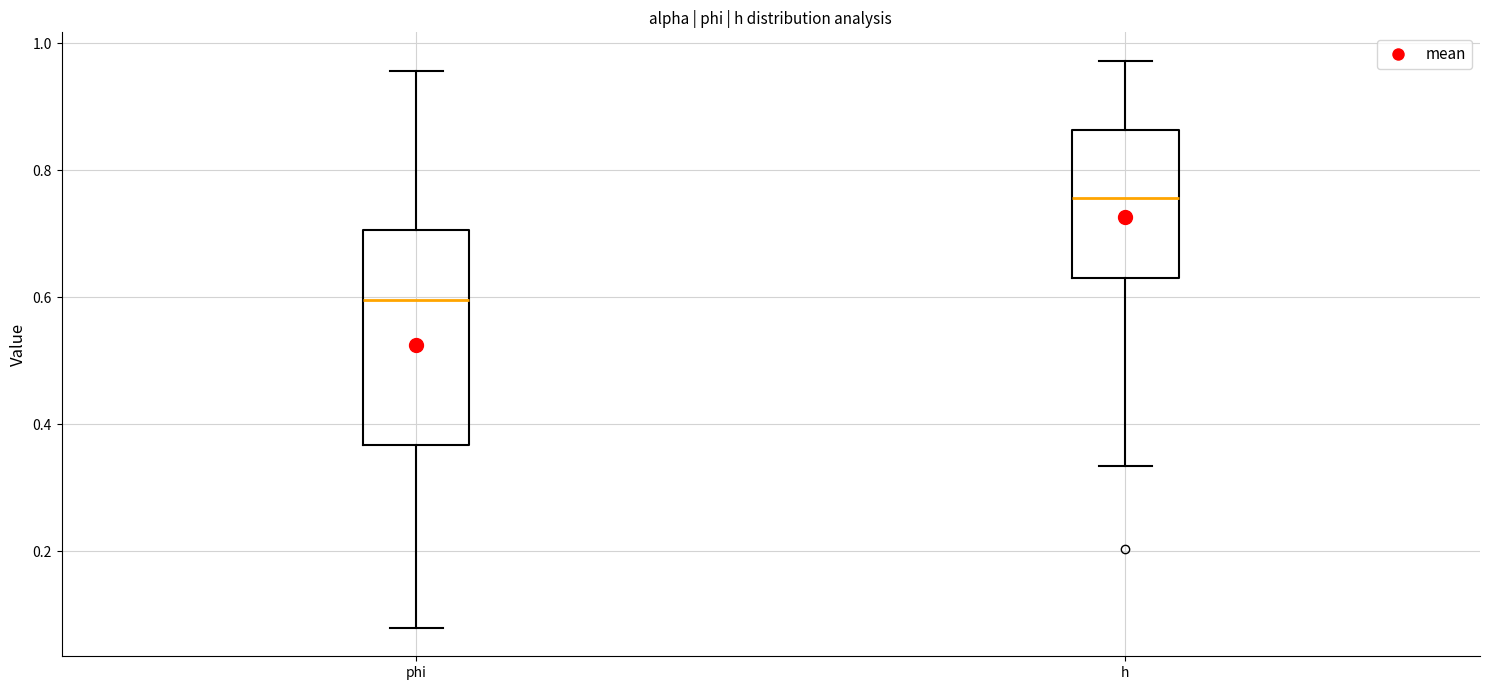

Where is the lower edge of the box for phi on the y-axis? The values are not printed on the chart, so give them approximately, as read against the axis.

0.36